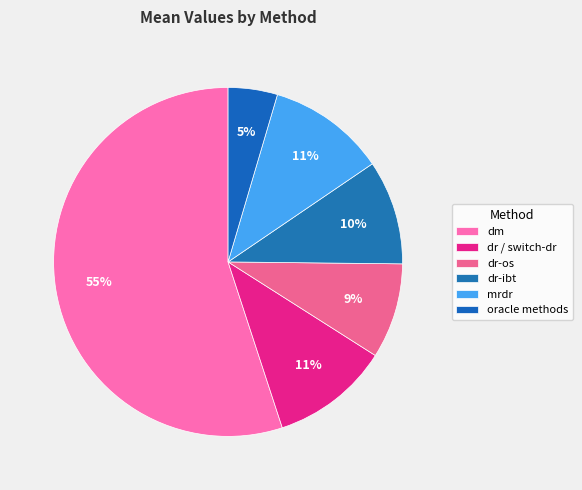

How many segments does this pie chart have?

6